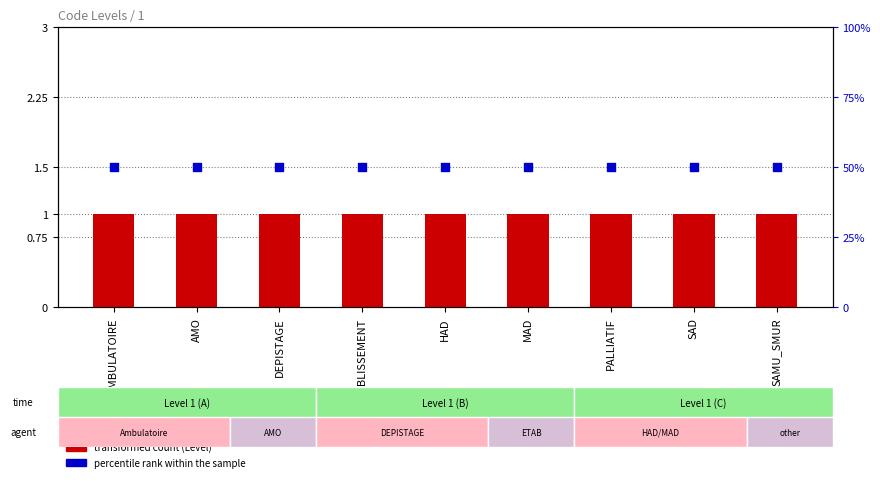

At how many categories does at least one series exceed 48?

9